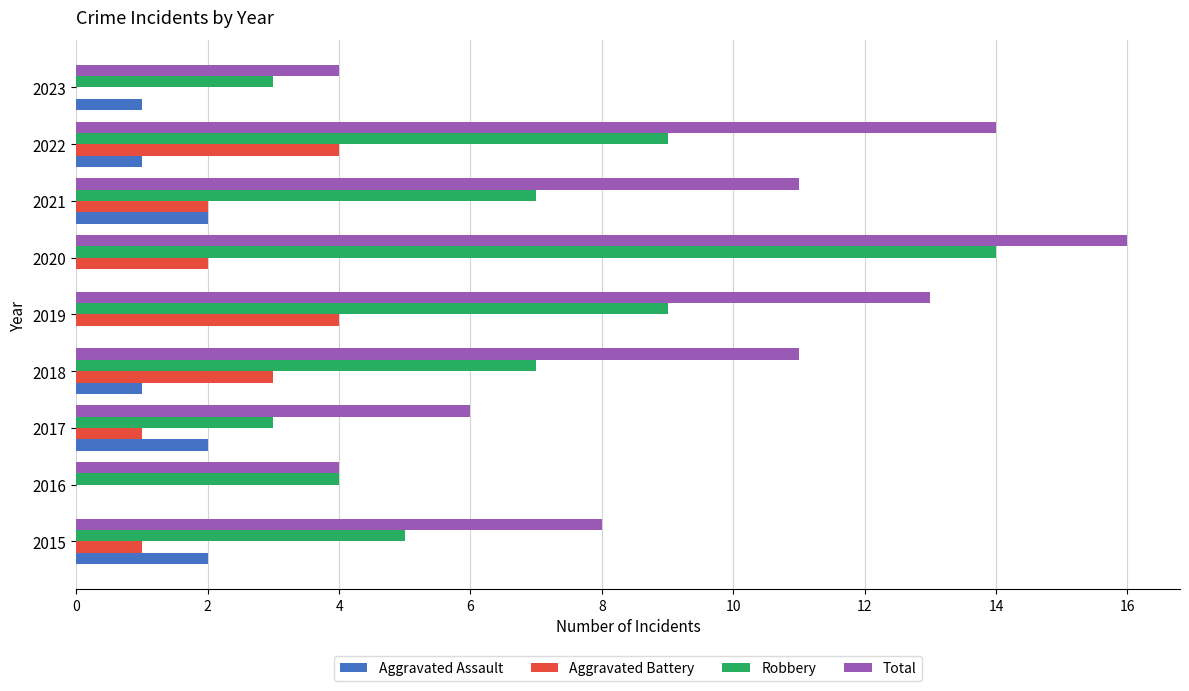

At which category is the sum across all series the highest?

2020